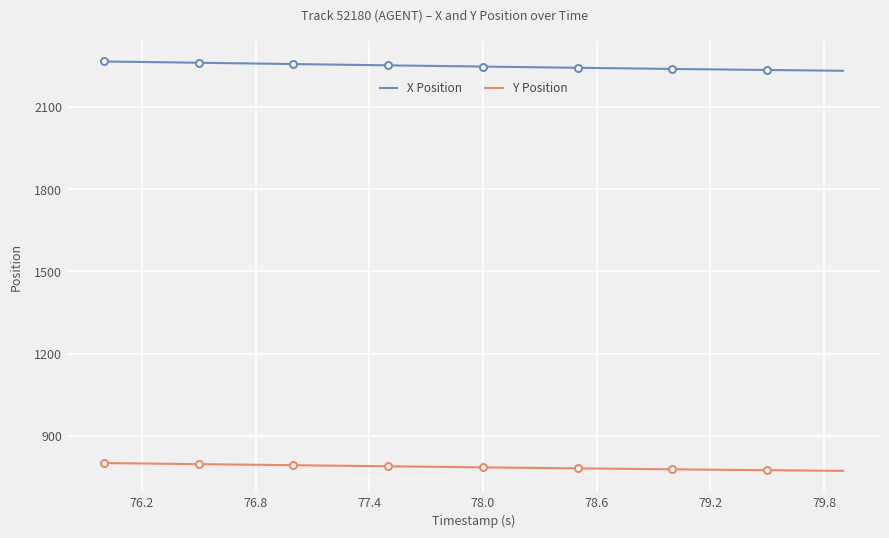

True or false: Y Position and X Position cross at least once.

False